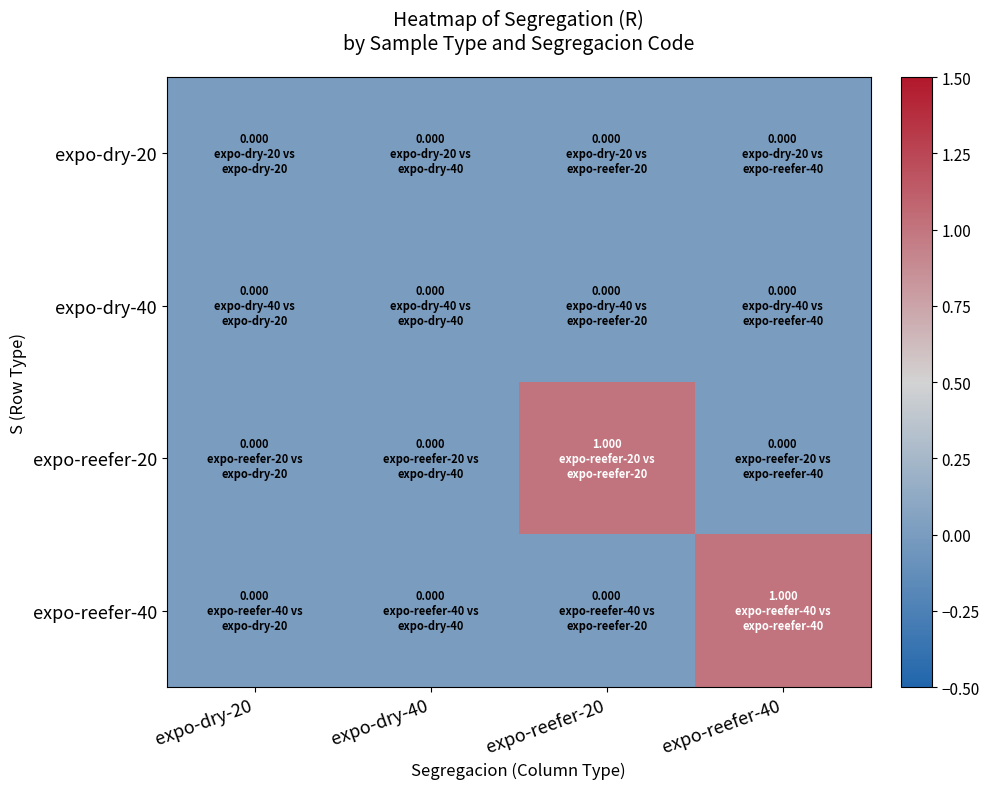

What is the difference between the highest and lowest values at expo-reefer-20?

1